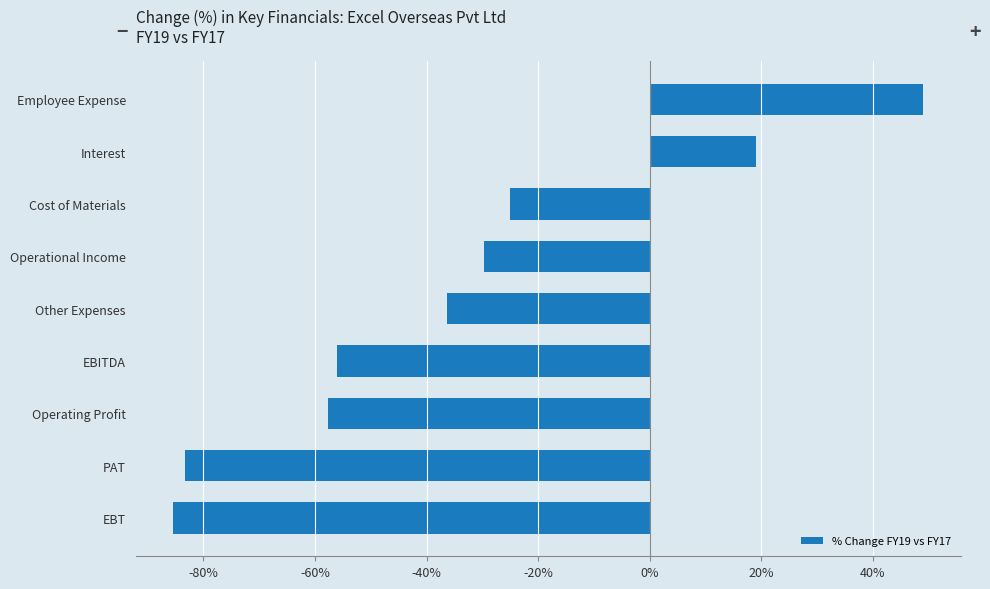

Reading bottom to top, what are all the values shown in this chart?

EBT=-85.4	PAT=-83.3	Operating Profit=-57.7	EBITDA=-56.1	Other Expenses=-36.3	Operational Income=-29.7	Cost of Materials=-25.0	Interest=19.0	Employee Expense=49.0